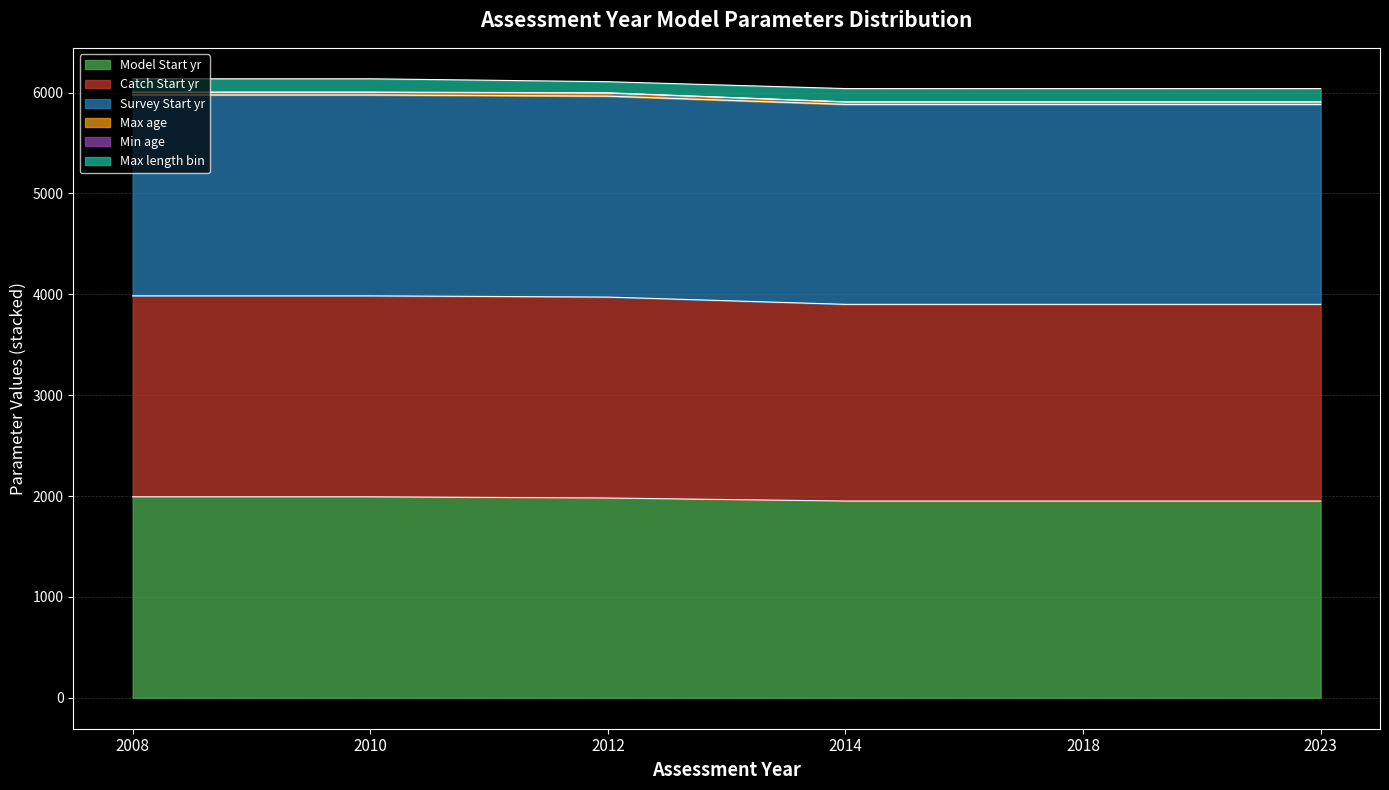

How many lines are shown in the chart?

6